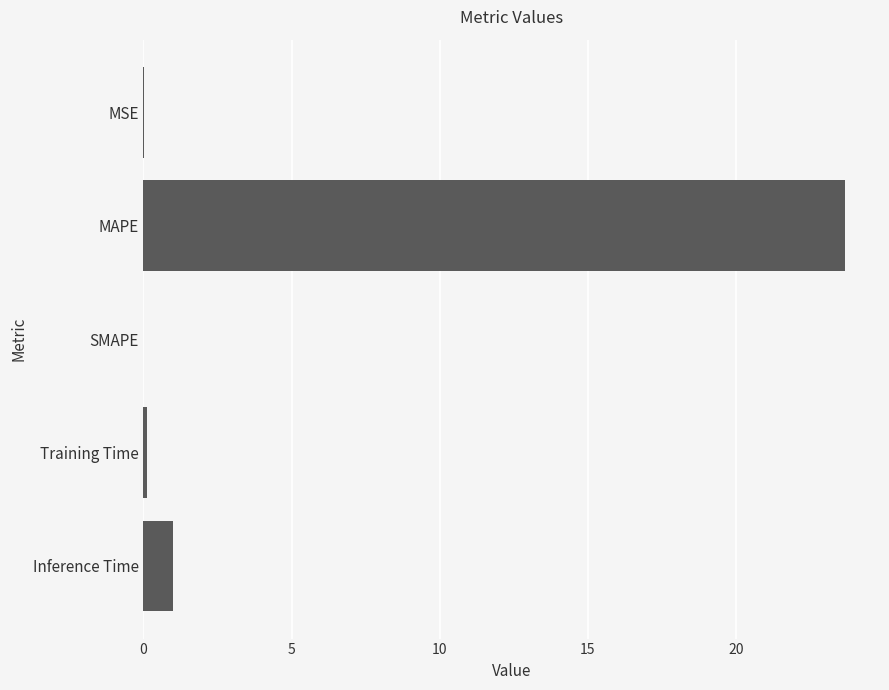

The value at MAPE is 23.7. True or false?

True